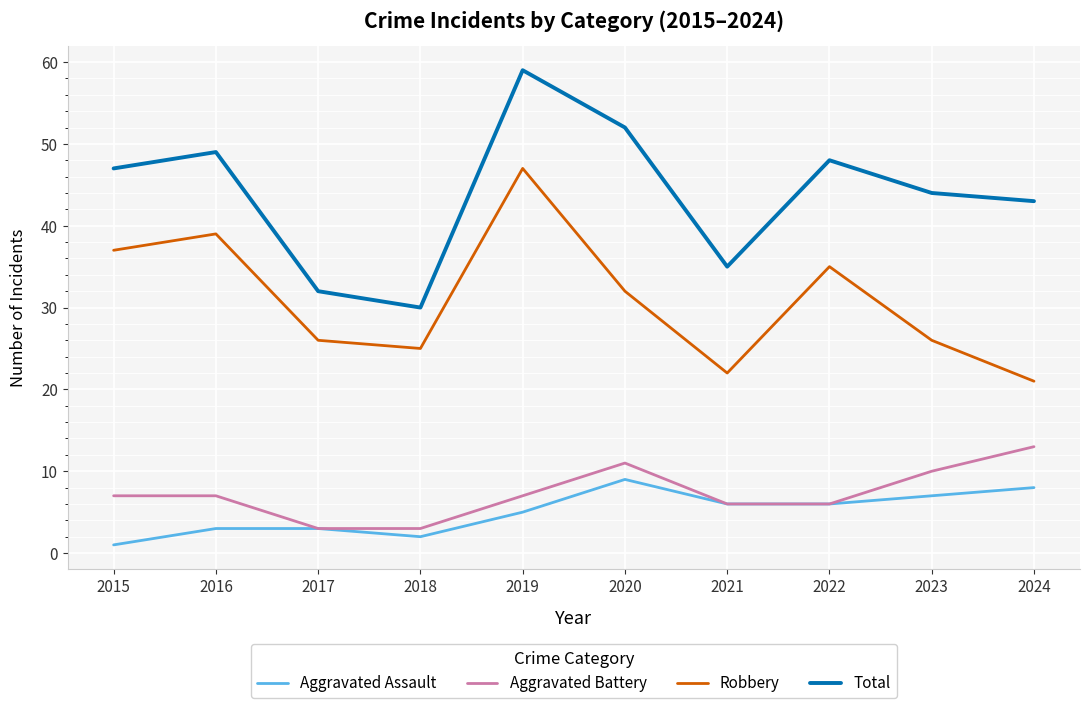

What is the approximate value of Aggravated Assault at 2024?

8